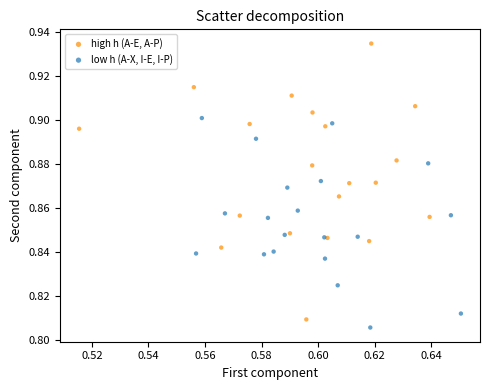

Which series has the widest spread of Y values?

high h (A-E, A-P)